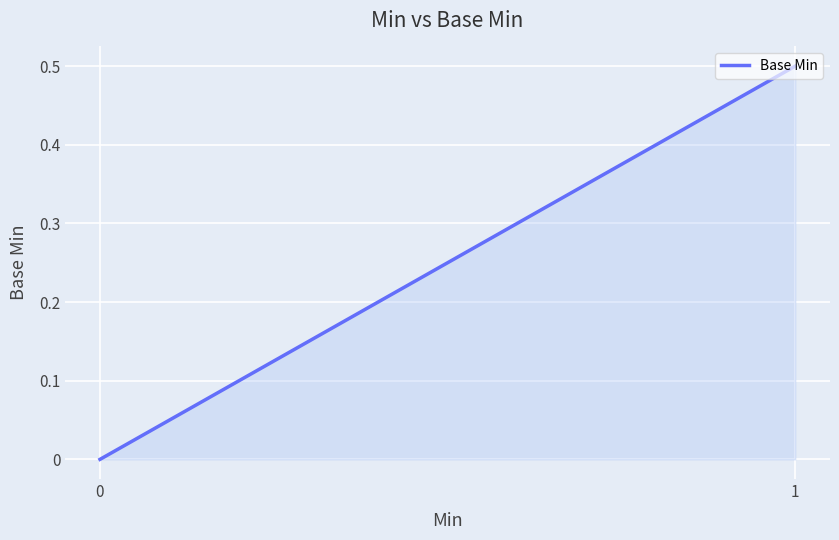

How many distinct data groups are displayed?

1